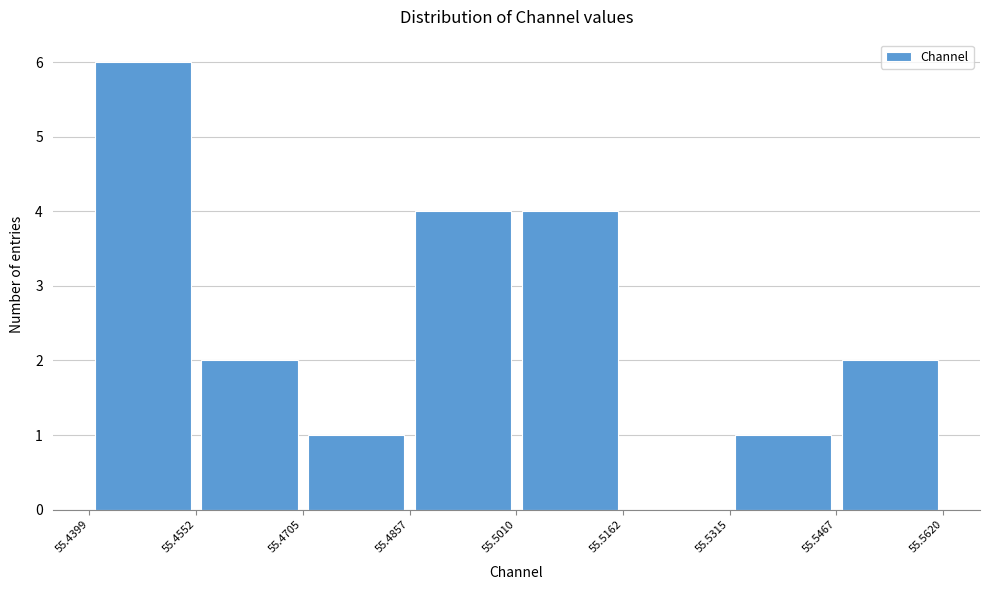

How tall is the bar that spans 55.4857 to 55.5010 on the x-axis? The values are not printed on the chart, so give them approximately, as read against the axis.

4